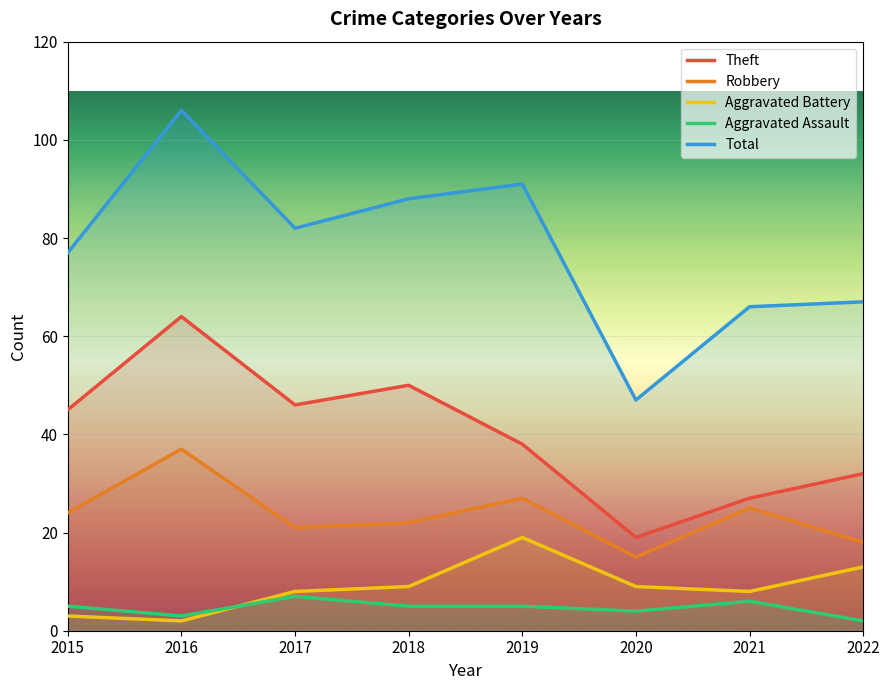

True or false: Aggravated Battery and Total cross at least once.

False